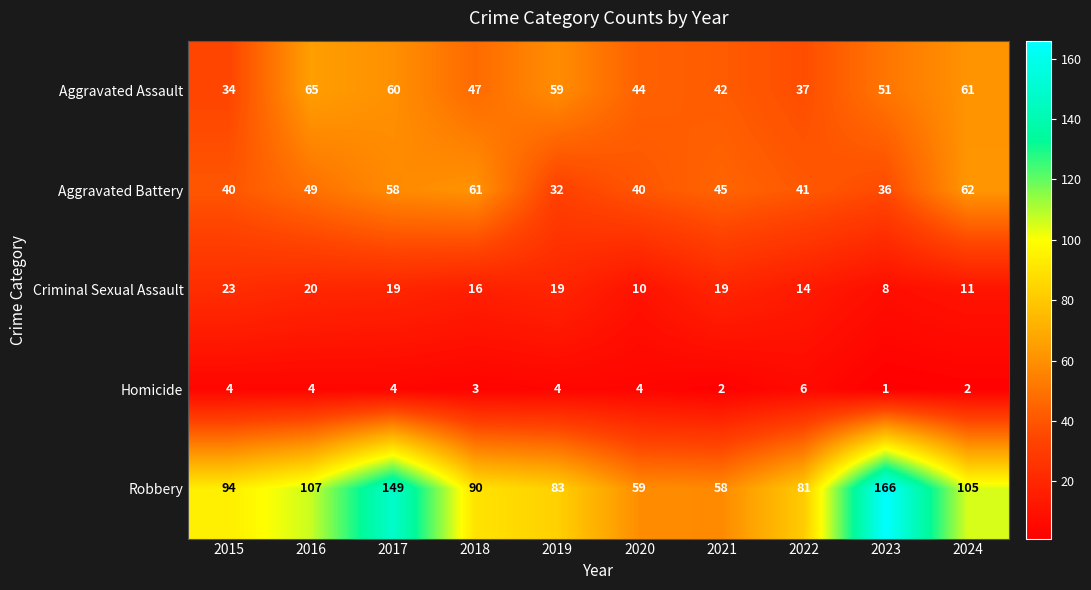

Read the Criminal Sexual Assault value at 2017, to the nearest 10.

20